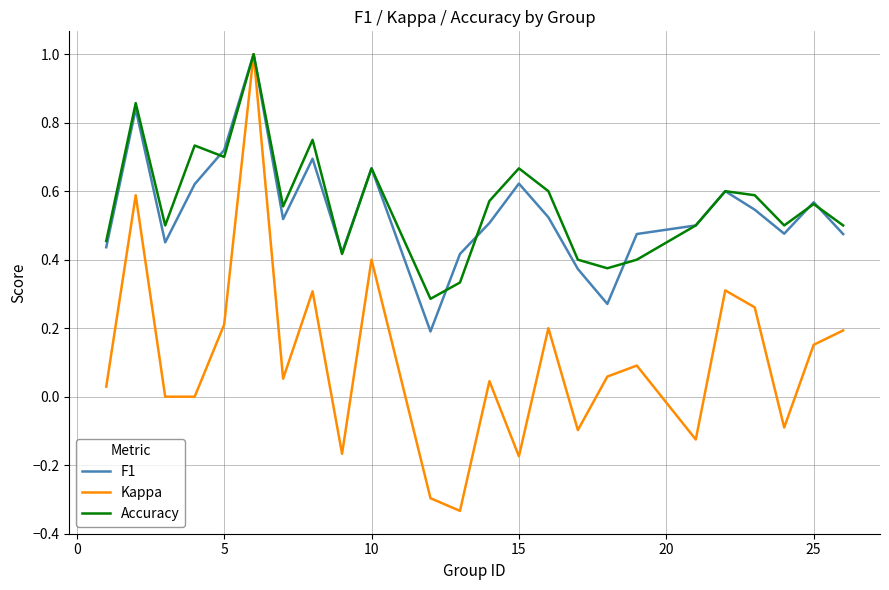

In Accuracy, how many points are higher than both neighbors (excluding endpoints)?

8